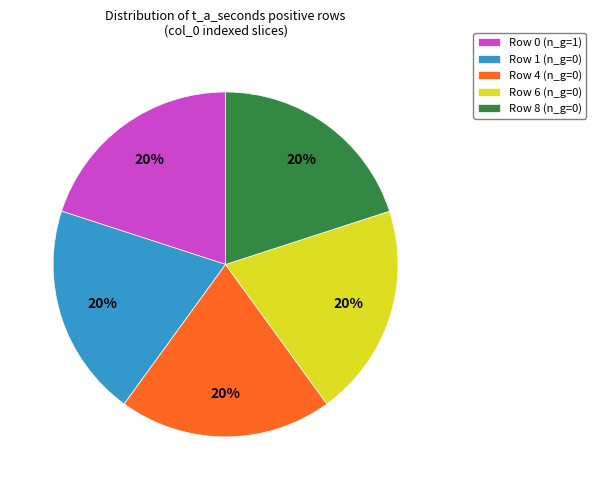

Is Row 8 the majority of the pie?

No